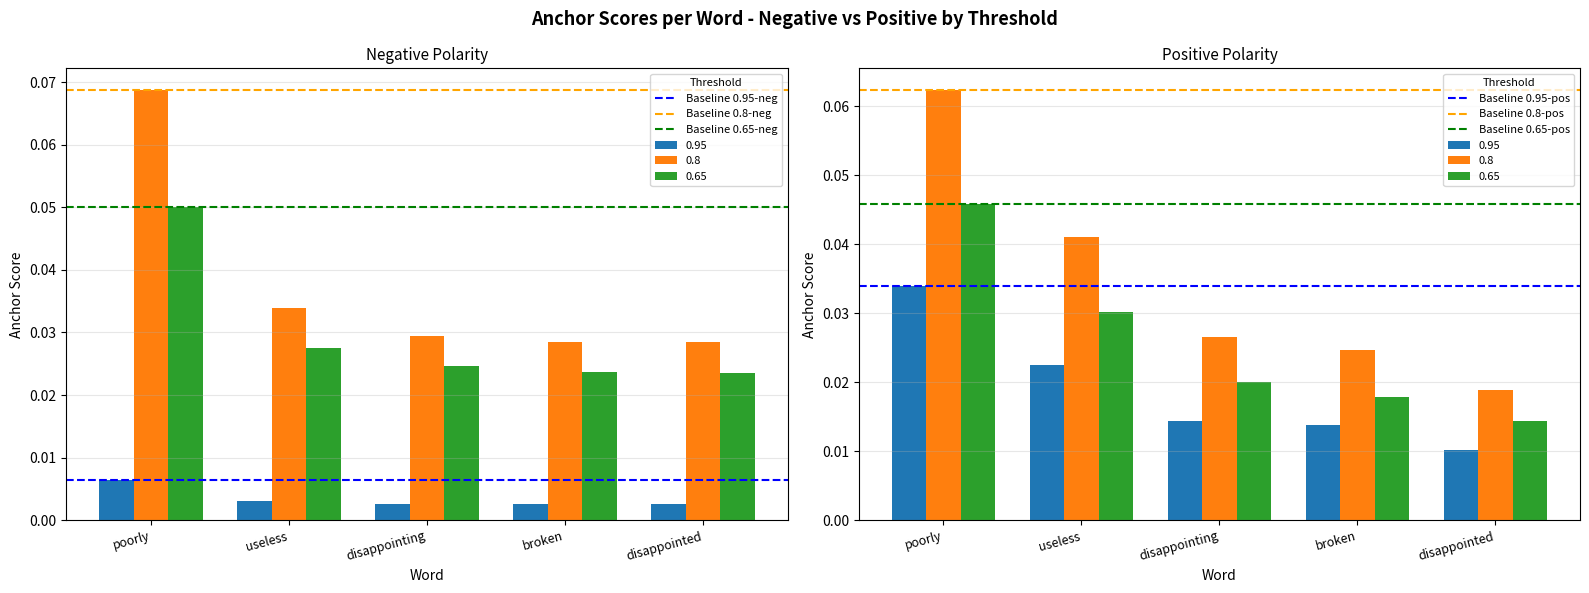

What is the label of the 1st bar from the left?

poorly